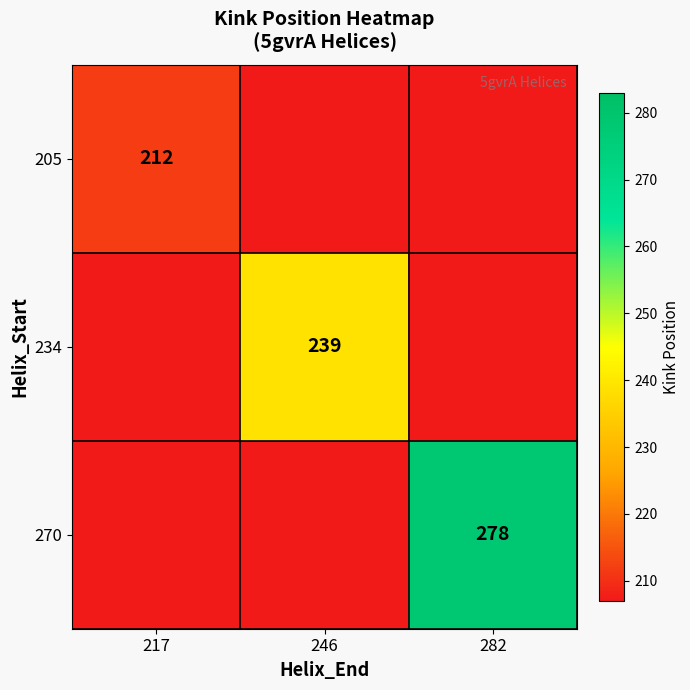

At which category does the chart reach its minimum across all series?

246